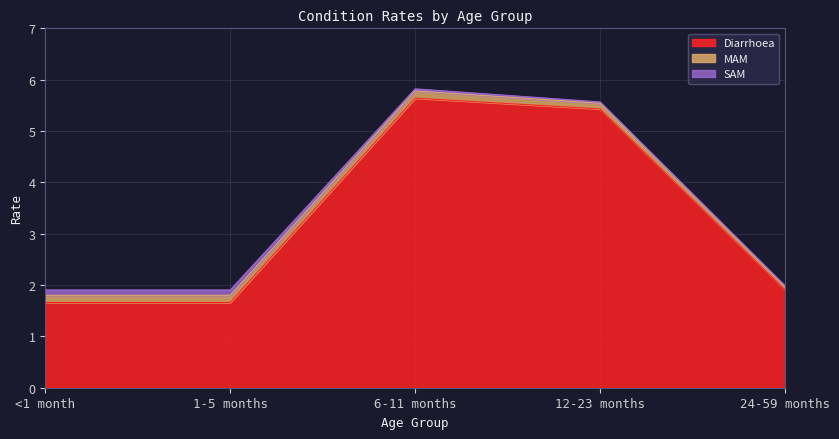

The value of SAM at <1 month is 0.0. True or false?

False